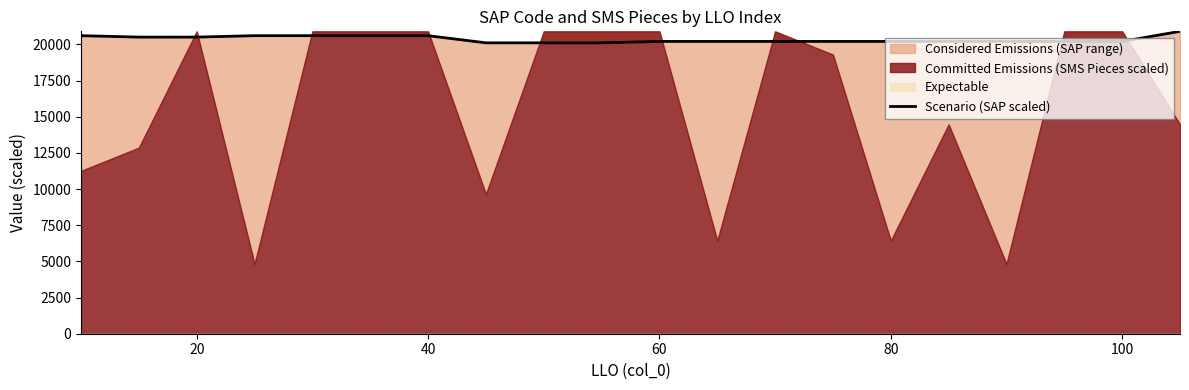

At which label is the value closest to 20504?

20